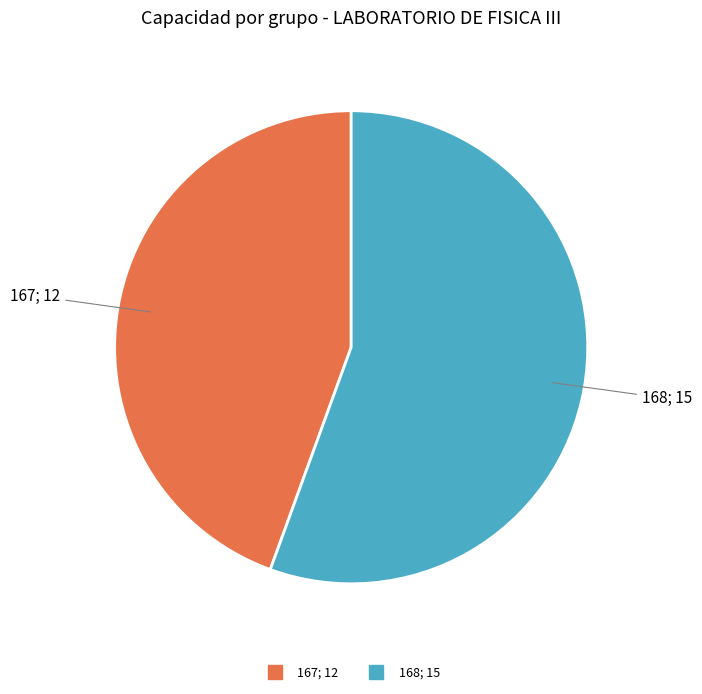

What is the majority slice?

168